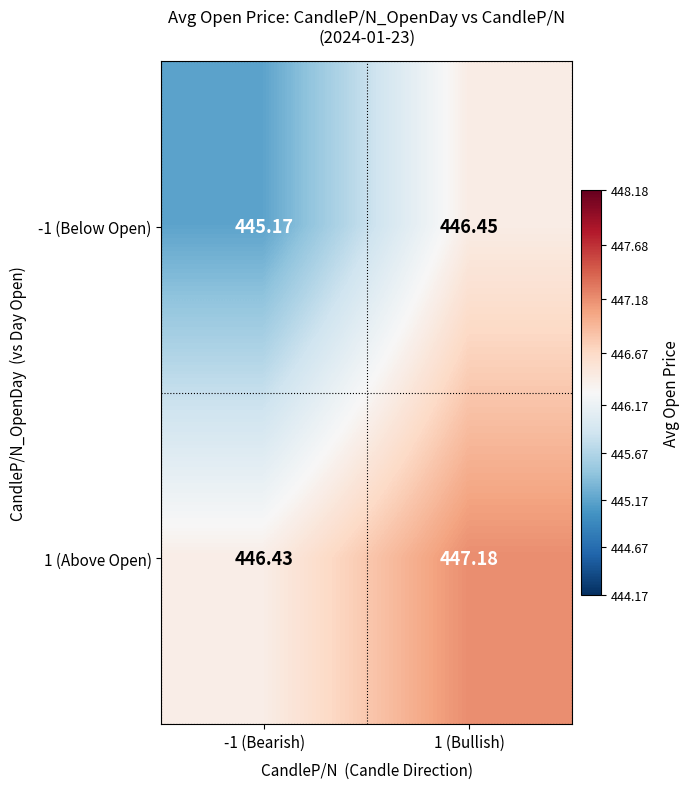

Which series has the largest range (max minus min)?

-1 (Below Open)